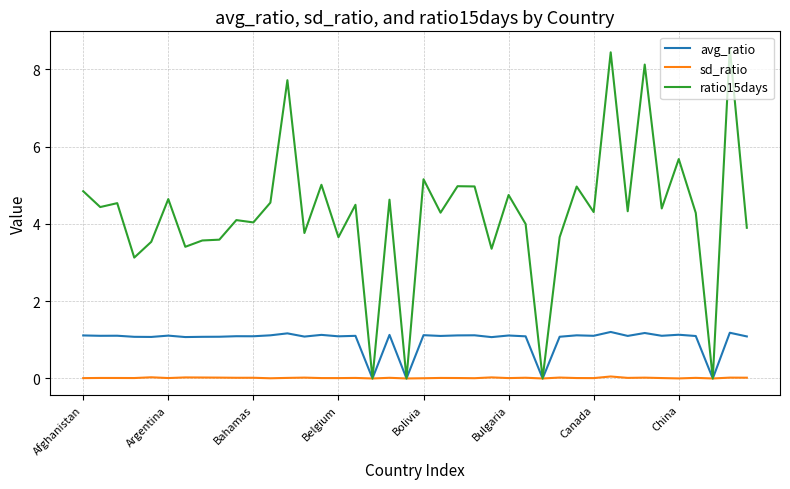

Which series has the largest total across all categories?

ratio15days